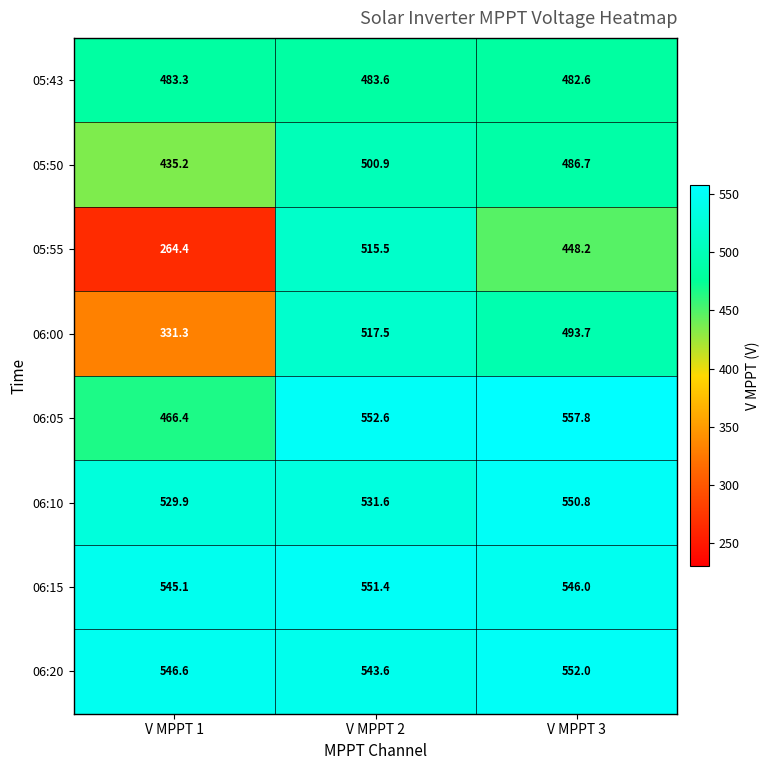

Reading left to right, transcribe all the data shown in this chart.

05:43: 483.3	483.6	482.6
05:50: 435.2	500.9	486.7
05:55: 264.4	515.5	448.2
06:00: 331.3	517.5	493.7
06:05: 466.4	552.6	557.8
06:10: 529.9	531.6	550.8
06:15: 545.1	551.4	546.0
06:20: 546.6	543.6	552.0